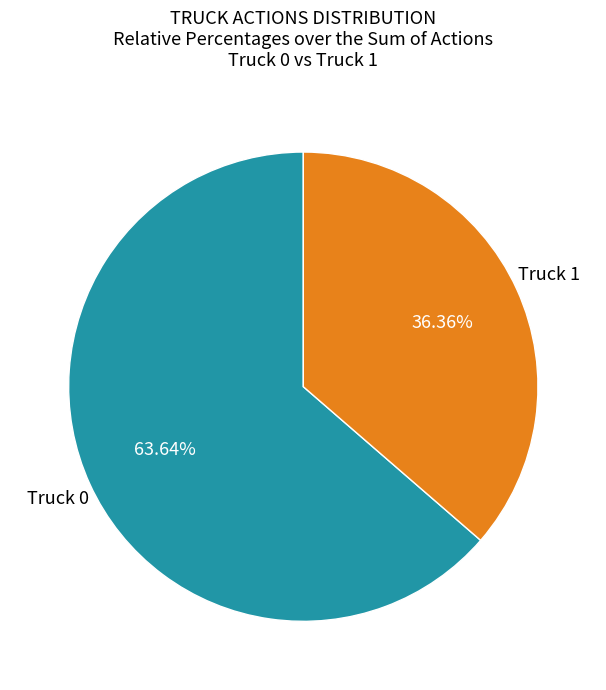

Does any single category account for the majority?

Yes